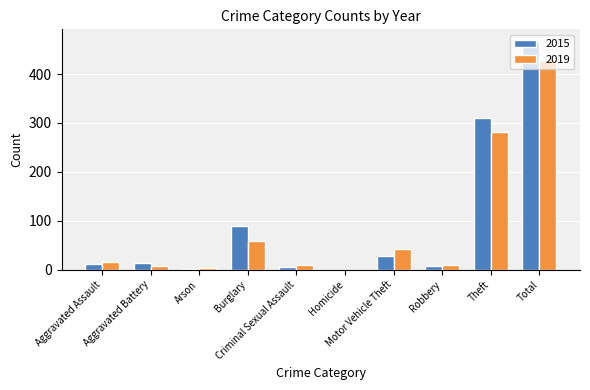

What is the maximum value shown in the chart?

468